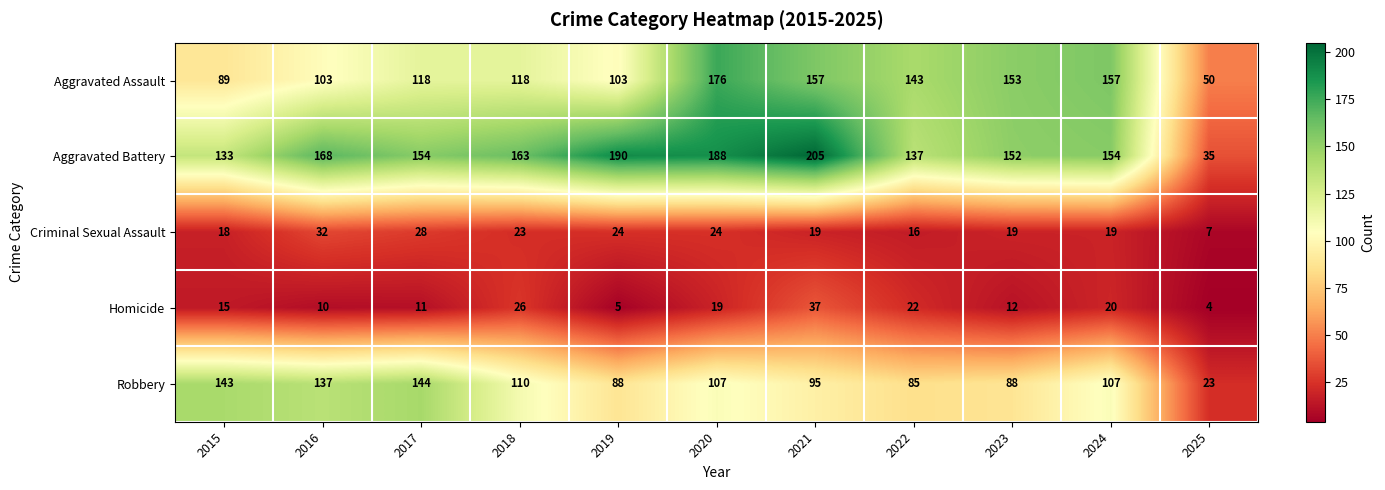

Which series has the largest total across all categories?

Aggravated Battery